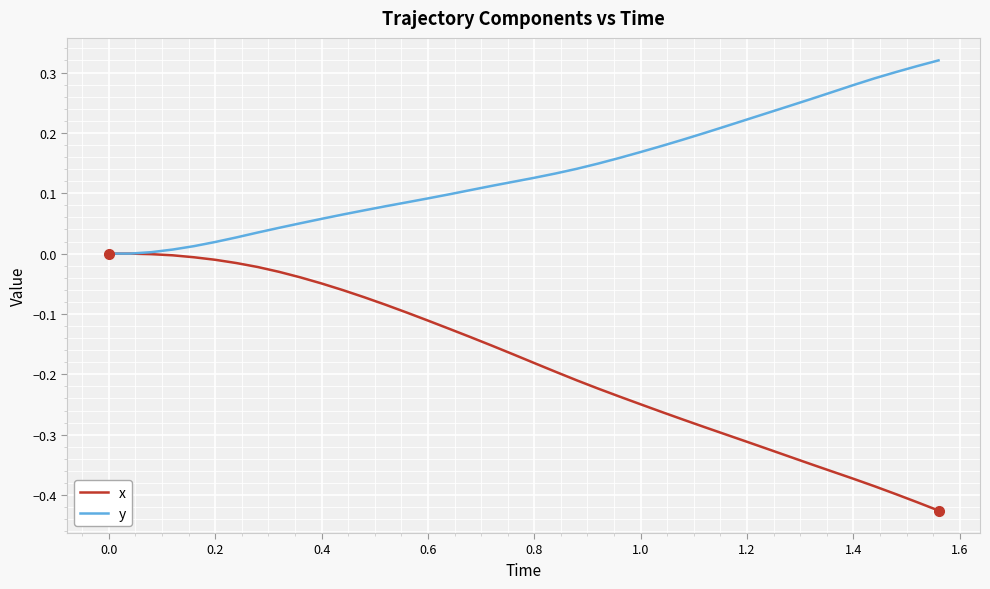

Rank the series by their average value, from lowest to highest.

x, y